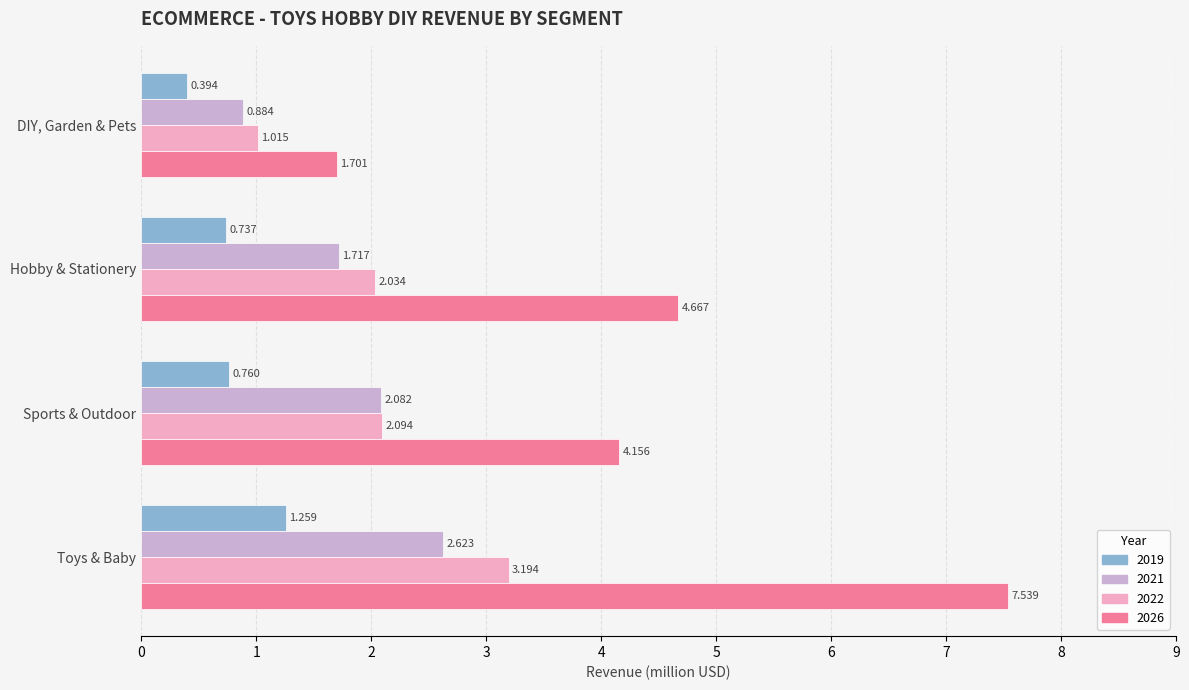

The 2021 series shows 1.4 at DIY, Garden & Pets. True or false?

False